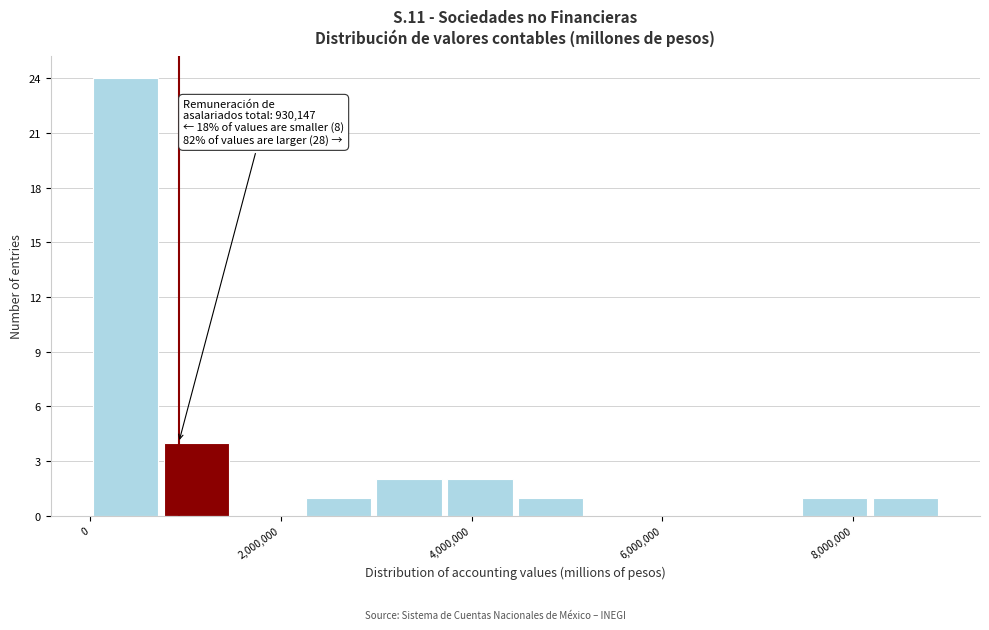

Read against the x-axis, roughly where is the centre of the tallest bar?

400000